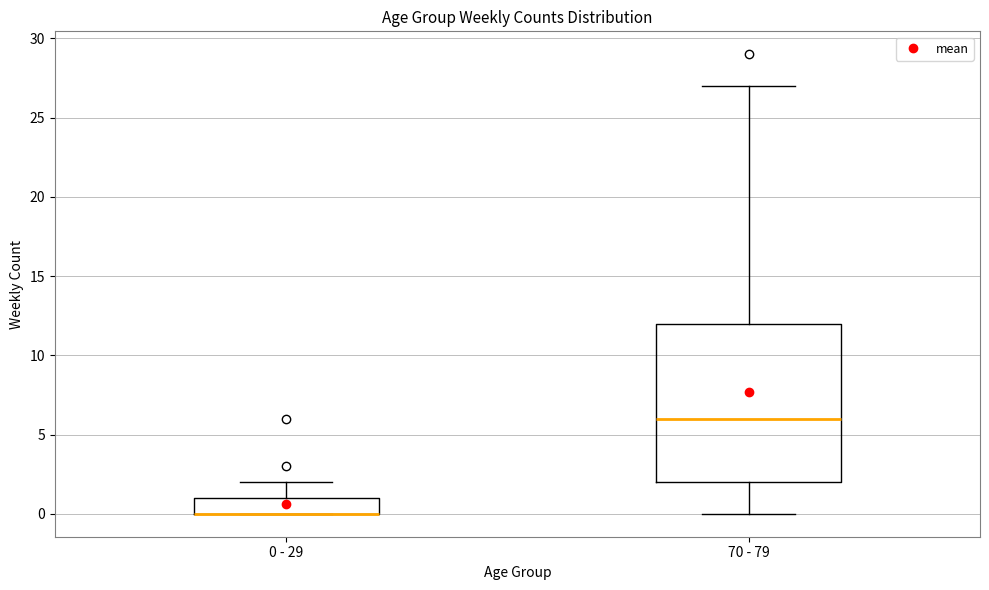

Reading left to right, read every box against the y-axis: the position of its median line, the range the box covers, and the ends of its whiskers. The values are not printed on the chart, so give them approximately, as read against the axis.

0 - 29: median 0 (drawn on the box's lower edge), box 0 to 1, whiskers 0 to 2
70 - 79: median 6, box 2 to 12, whiskers 0 to 27